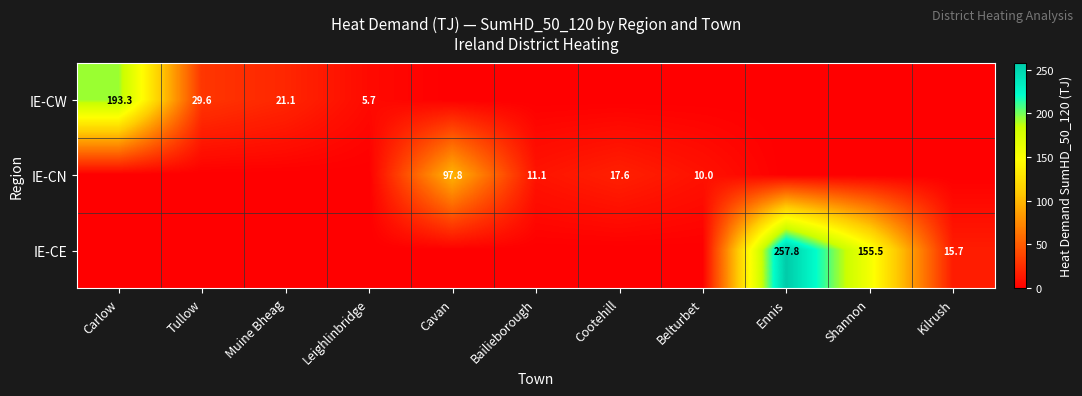

The IE-CN series shows 11.1 at Bailieborough. True or false?

True